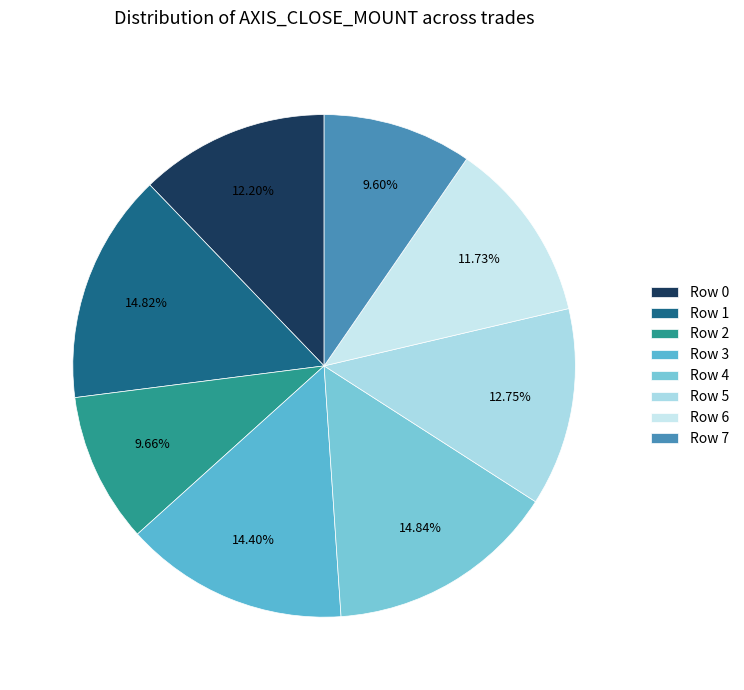

True or false: Row 1 accounts for 1% of the total.

False